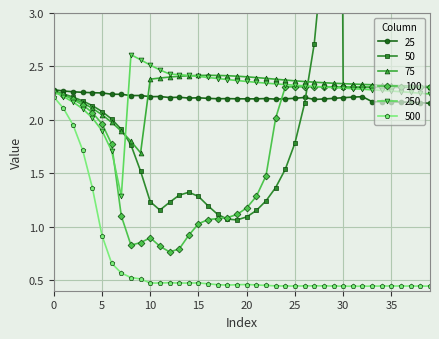

At which category is the sum across all series the highest?

29